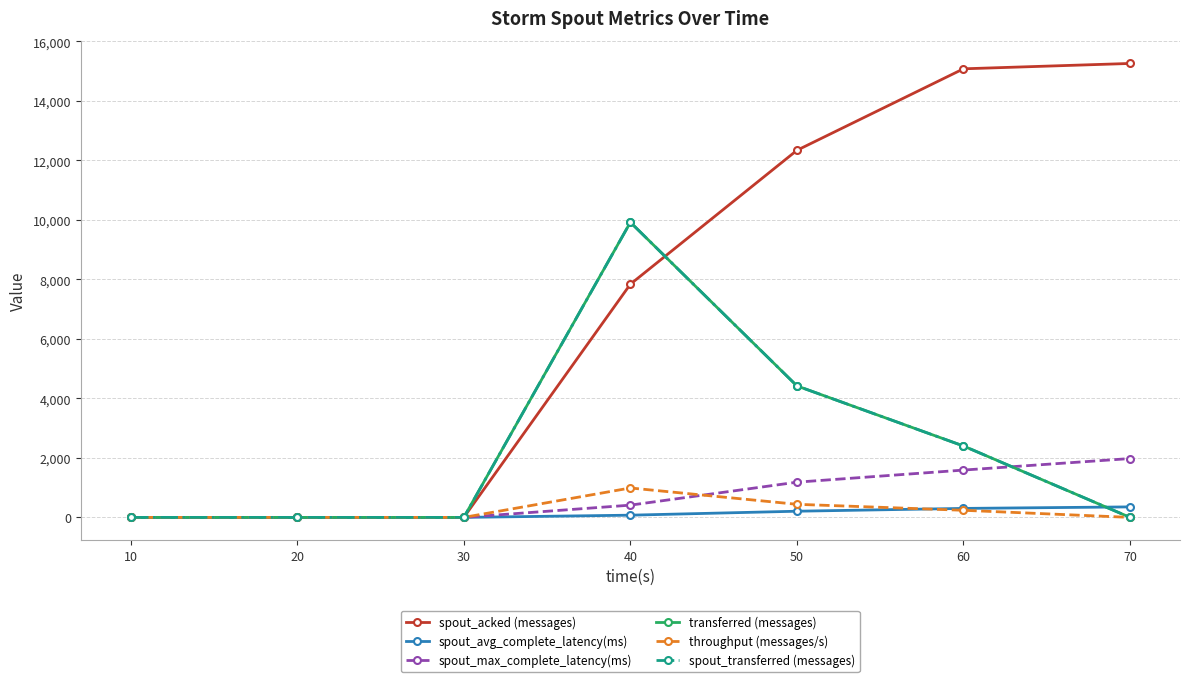

How many series are shown in this chart?

6